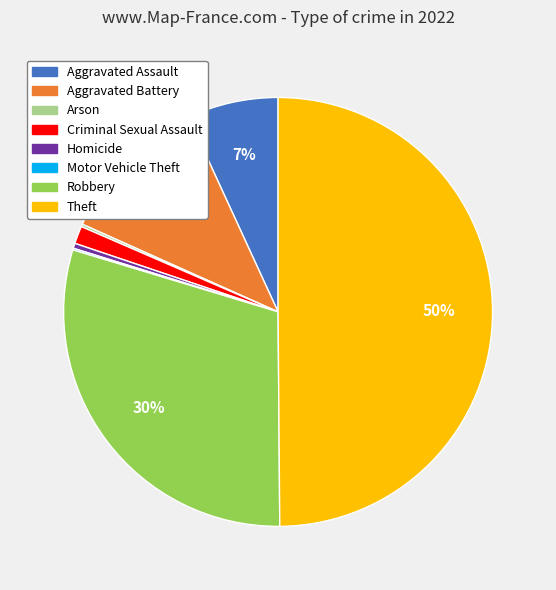

What is the largest slice in the pie chart?

Theft